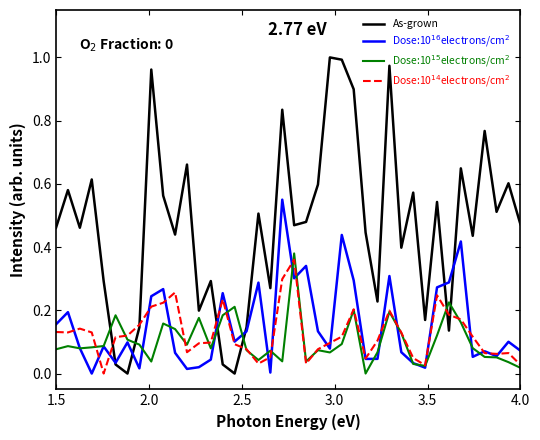

Which series has the largest range (max minus min)?

As-grown